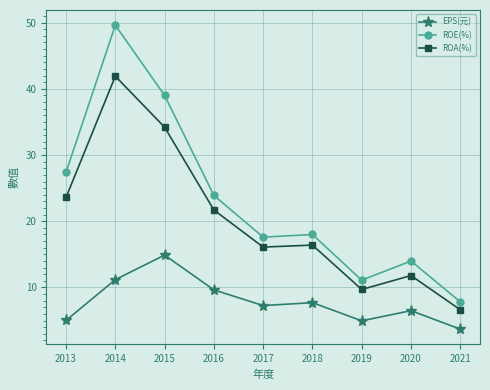

True or false: ROA(%) and ROE(%) cross at least once.

False